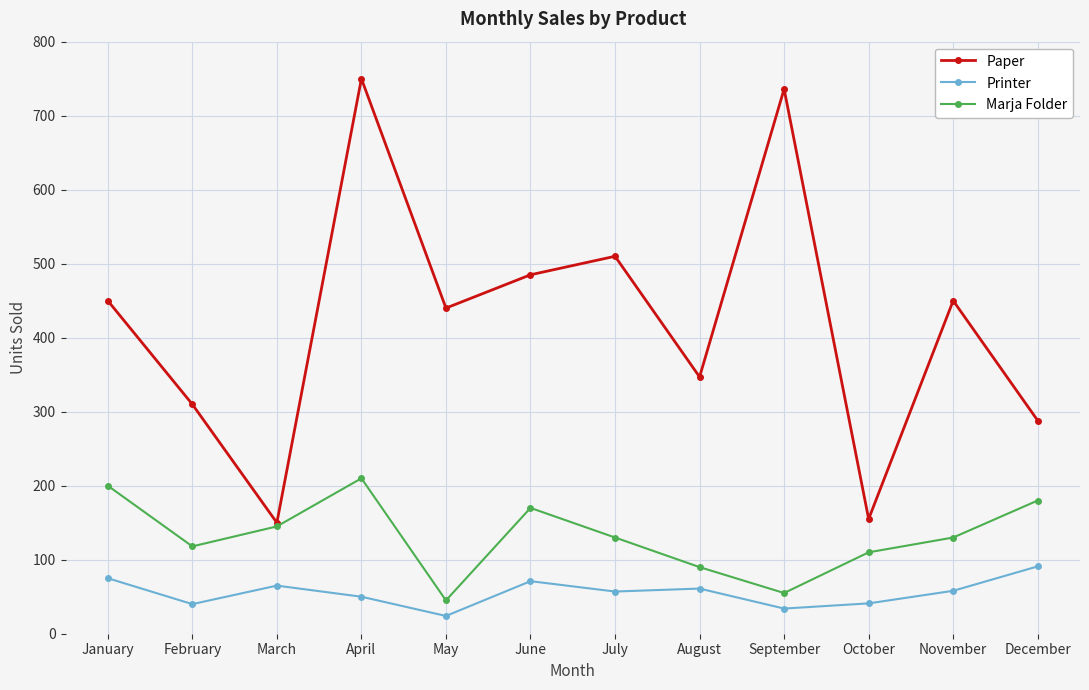

At how many categories does at least one series exceed 213?

10